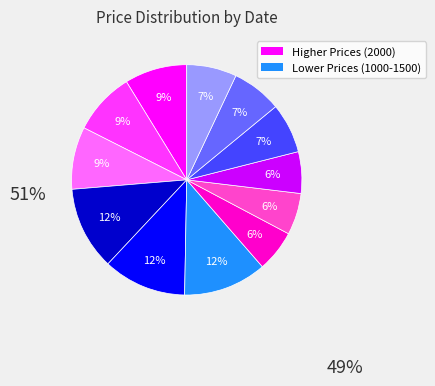

Is there a majority slice in this chart?

No